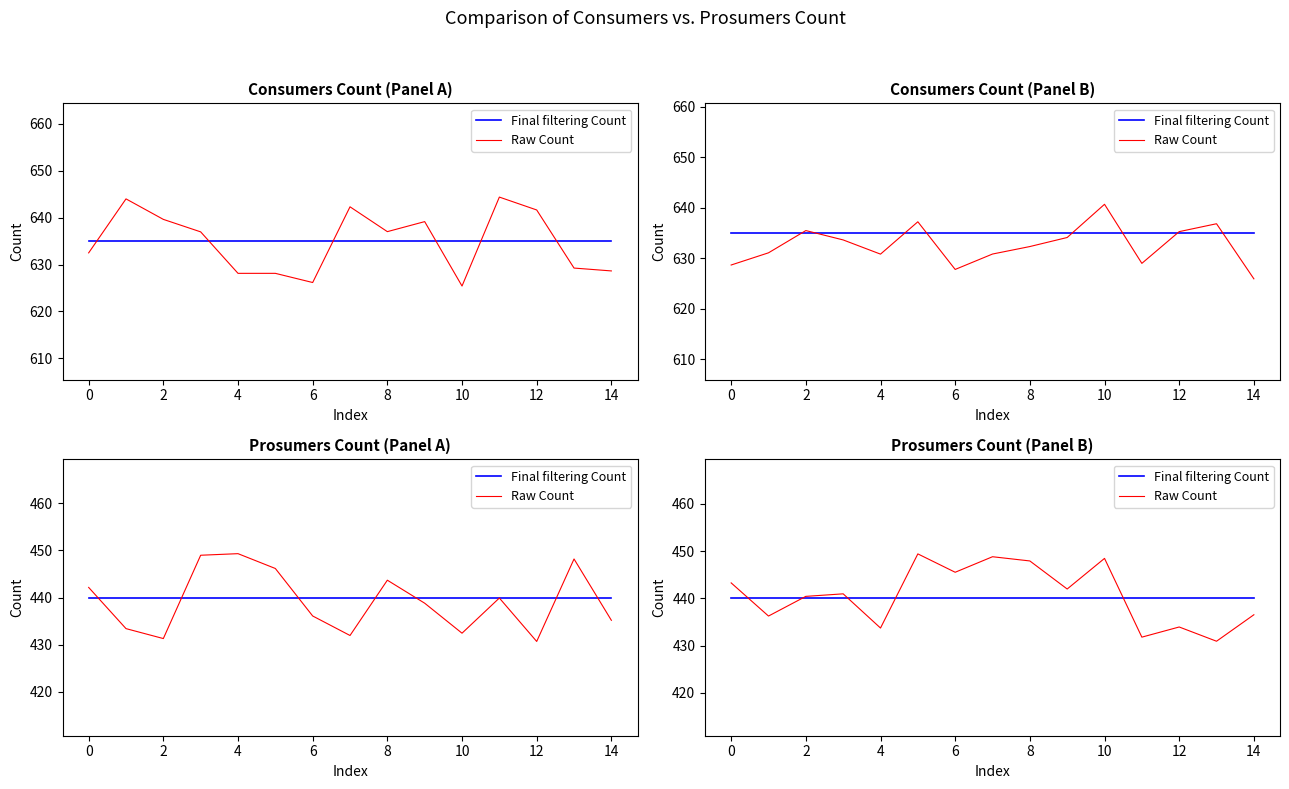

After their last crossing, which series has the higher values: Raw Count or Final filtering Count?

Final filtering Count